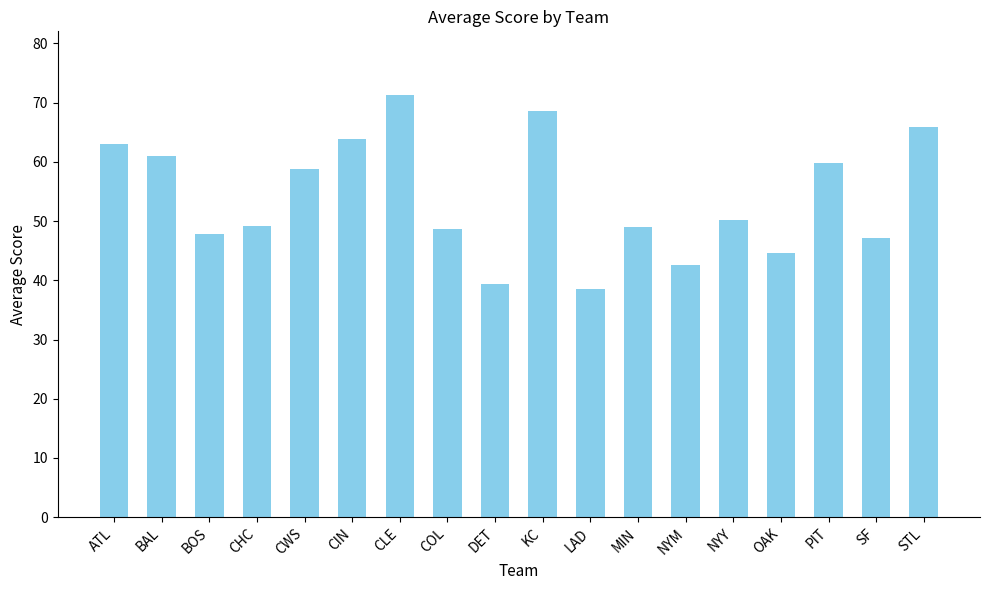

Read the value at NYM.

42.5